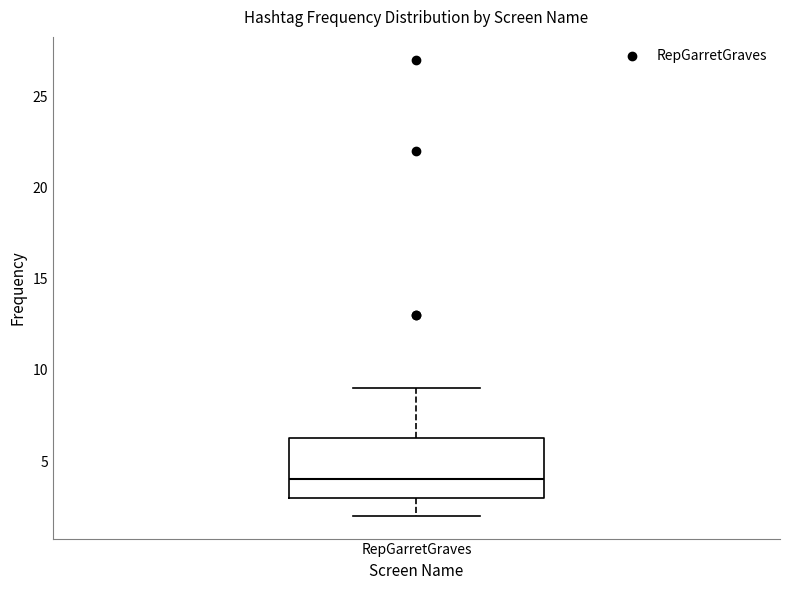

Transcribe this box plot: give where the median line is, the range the box spans, and where the two whiskers end, as read against the y-axis. The values are not printed on the chart, so give them approximately, as read against the axis.

median 4.0, box 3.0 to 6.5, whiskers 2.0 to 9.0